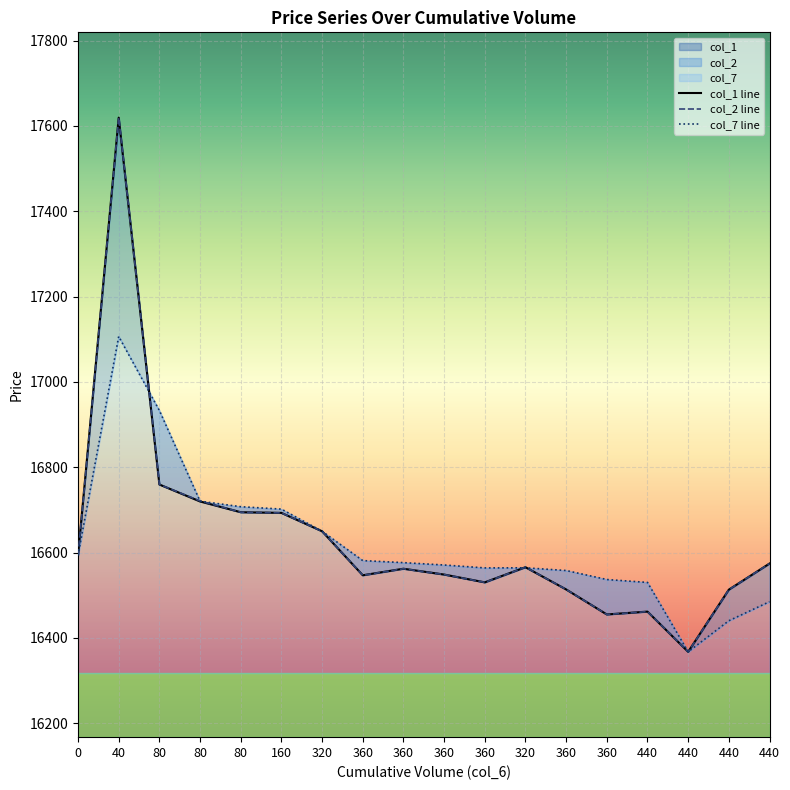

What is the difference between the maximum and minimum values in the col_2 line series?

1252.1